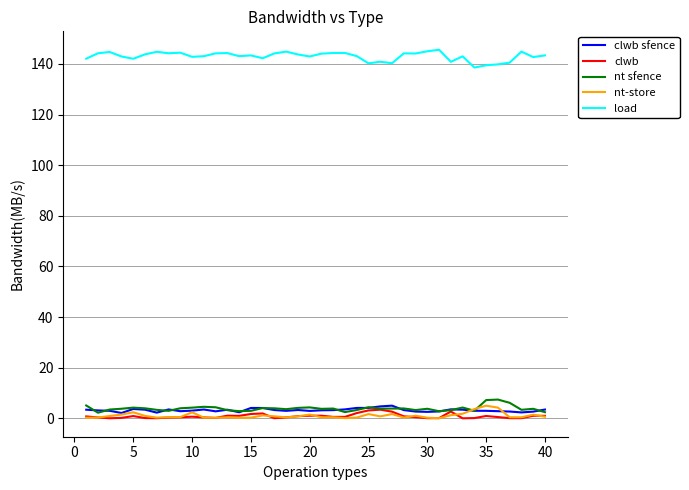

What is the difference between the maximum and minimum values in the nt sfence series?

5.2